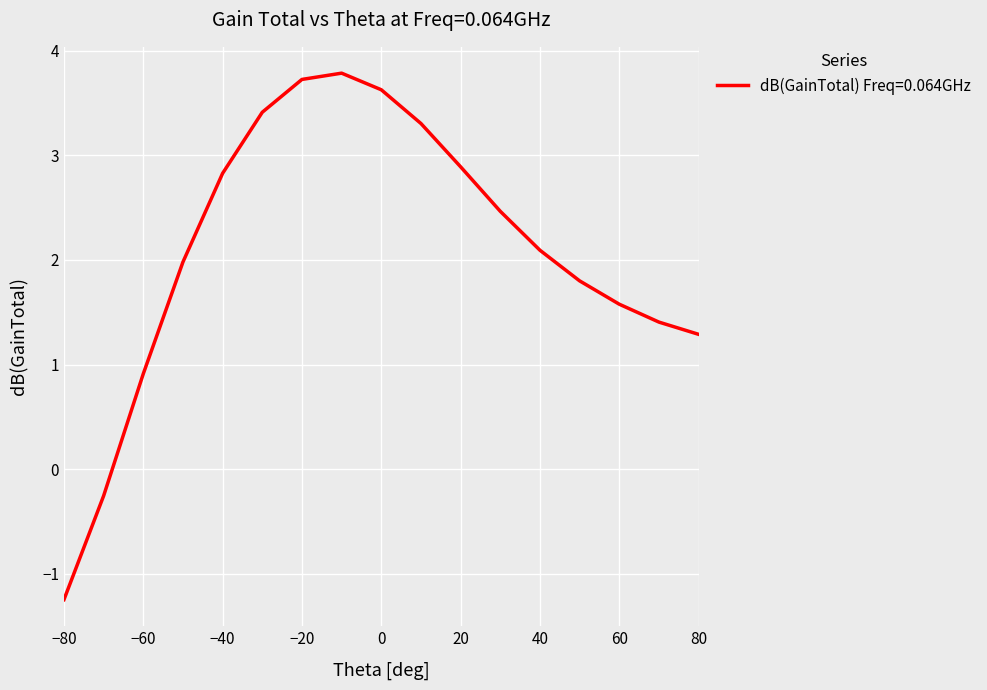

What is the difference between the maximum and minimum values?

5.0